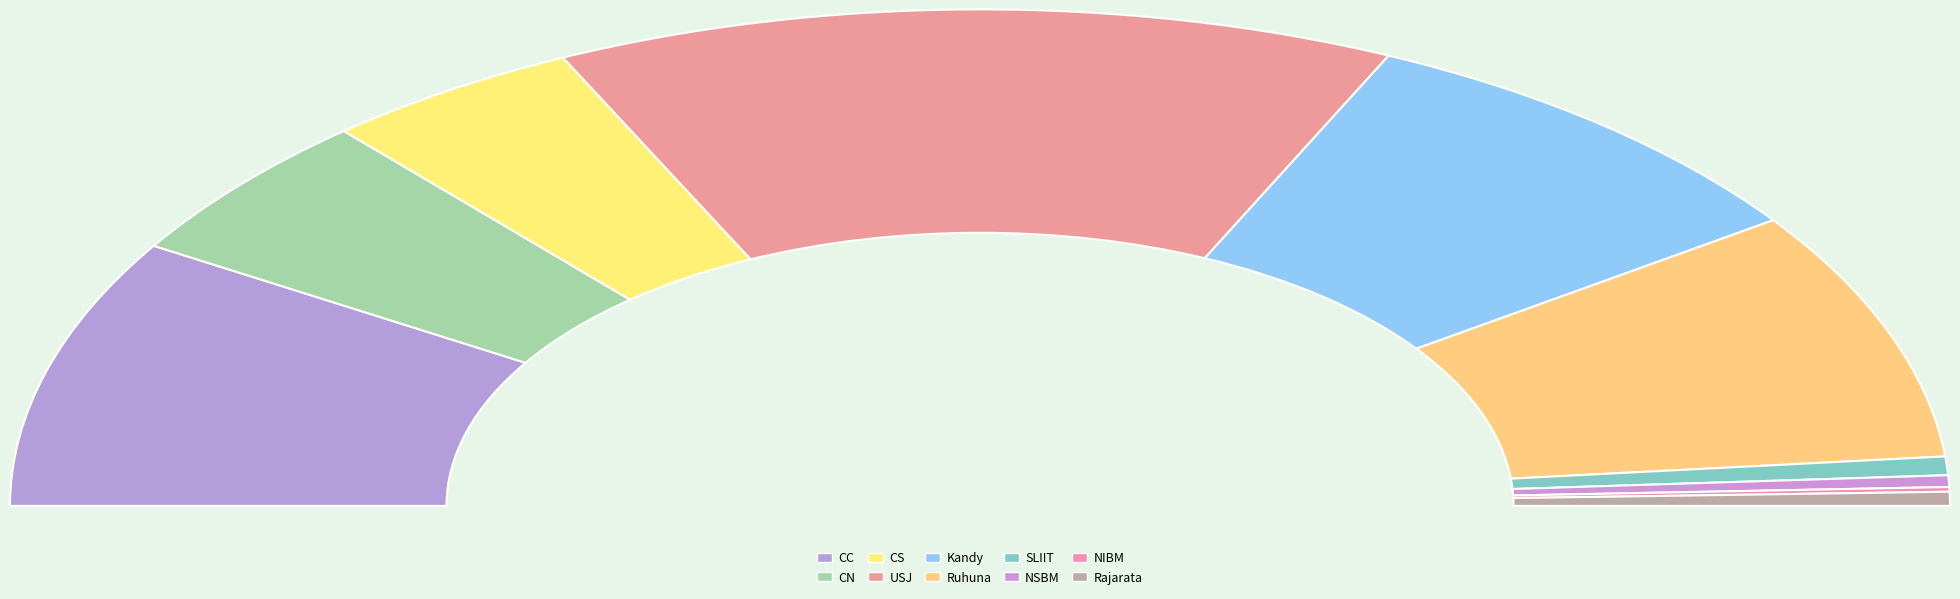

Which category has the biggest portion of the pie?

USJ